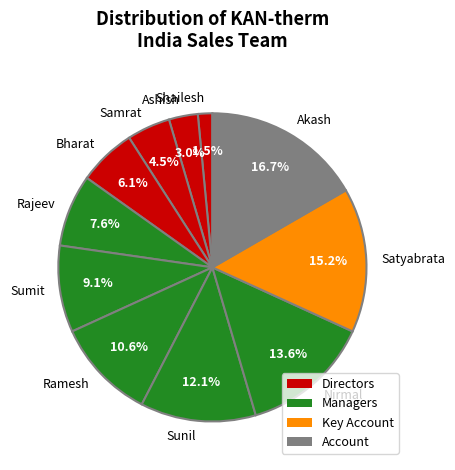

Count the number of slices in the pie.

11